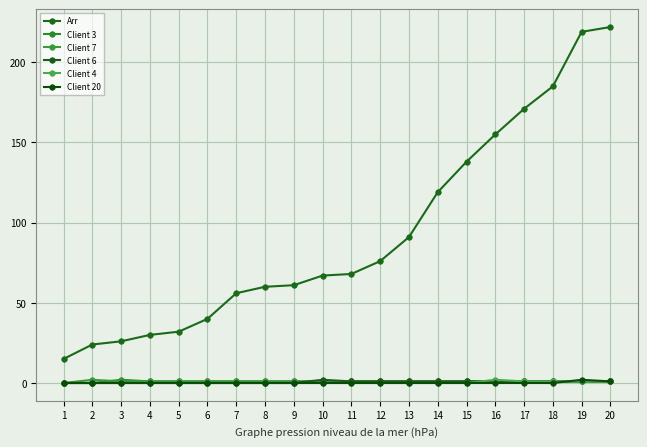

True or false: Client 7 and Client 20 cross at least once.

True